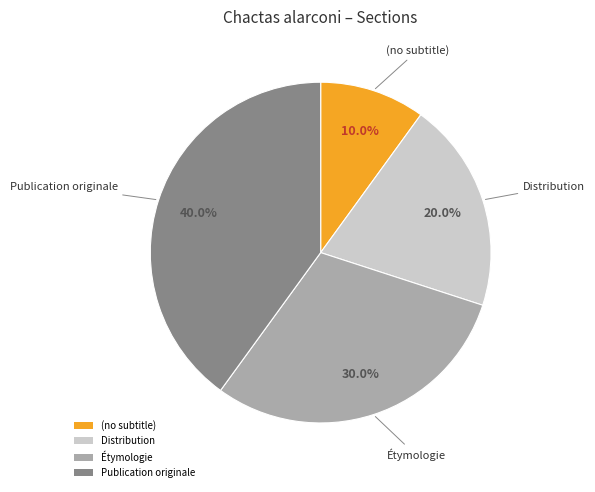

To the nearest percent, what is the average slice percentage?

25%